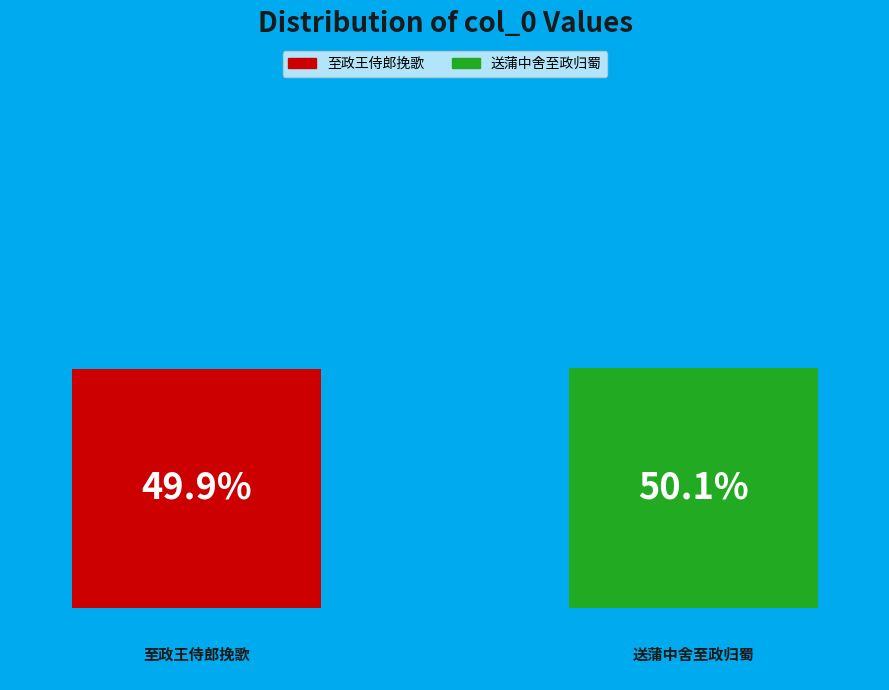

How many bars are there in each group?

2